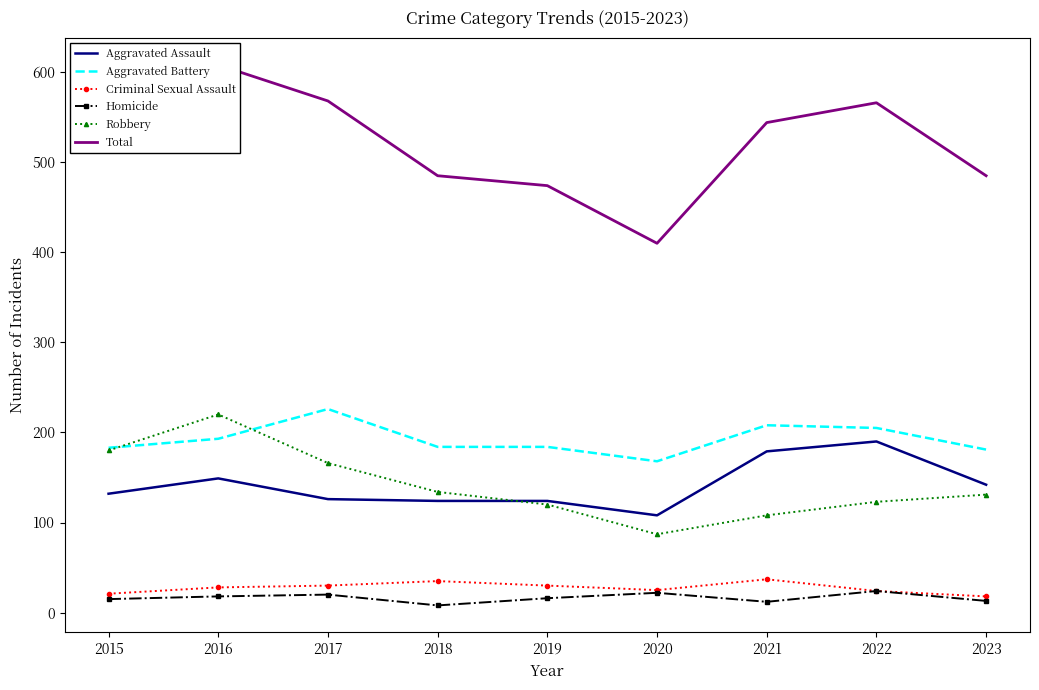

What are all the series names shown in the legend?

Aggravated Assault, Aggravated Battery, Criminal Sexual Assault, Homicide, Robbery, Total